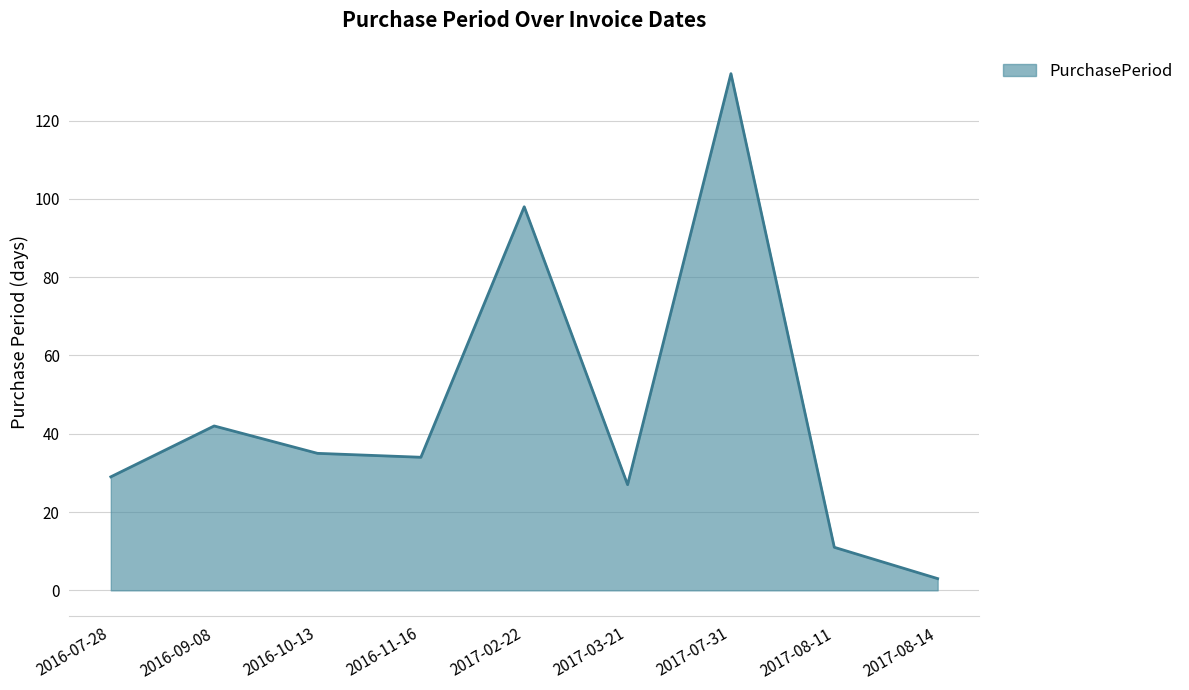

Which category has the highest value across all series?

2017-07-31